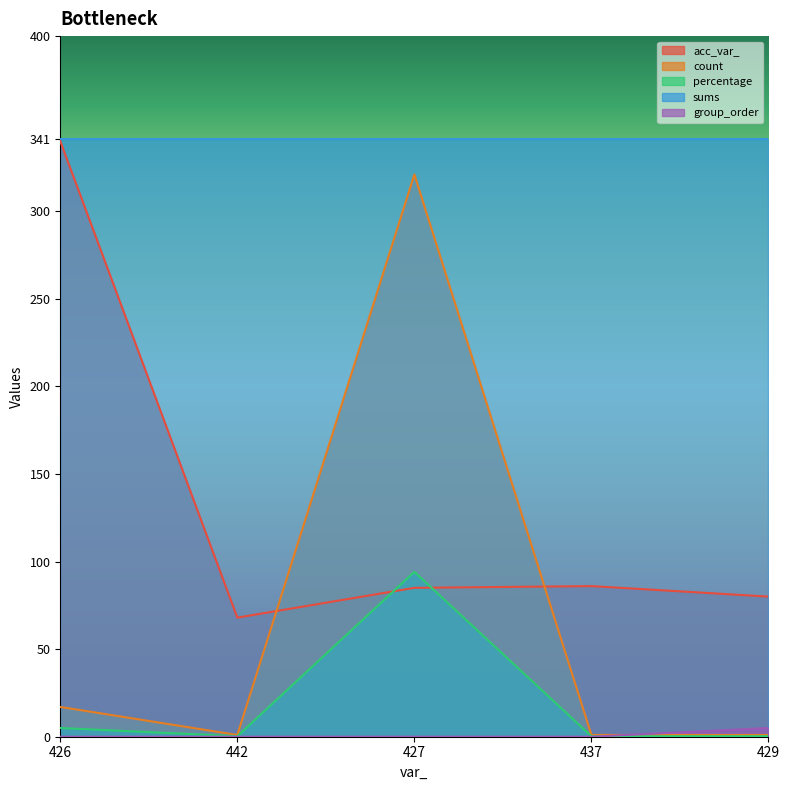

Reading left to right, transcribe all the data shown in this chart.

acc_var_: 340.0	68.0	85.0	86.0	80.0
count: 17.0	1.0	321.0	1.0	1.0
percentage: 5.0	0.3	94.1	0.3	0.3
group_order: 0.0	0.0	0.0	0.0	5.0